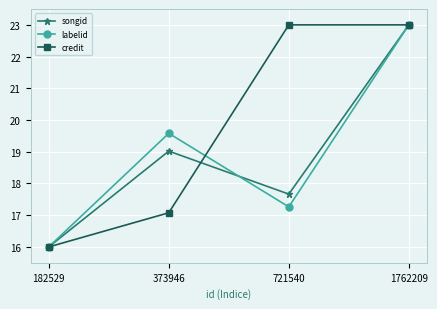

Is the value of credit at 373946 greater than the value of labelid at 1762209?

No